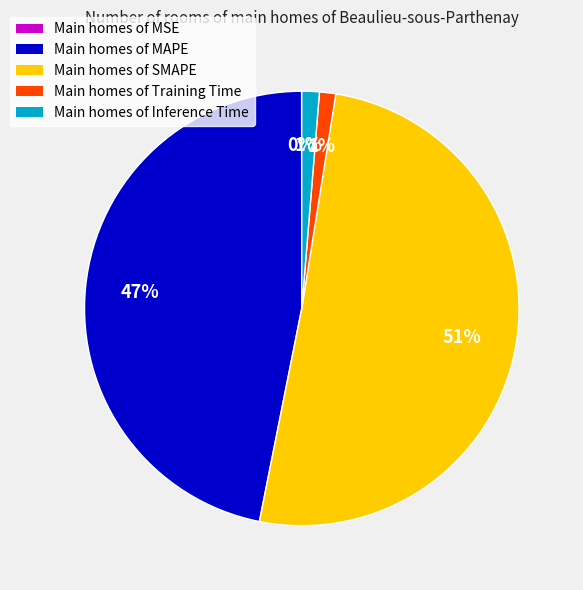

Is there any slice that represents more than half of the pie?

Yes